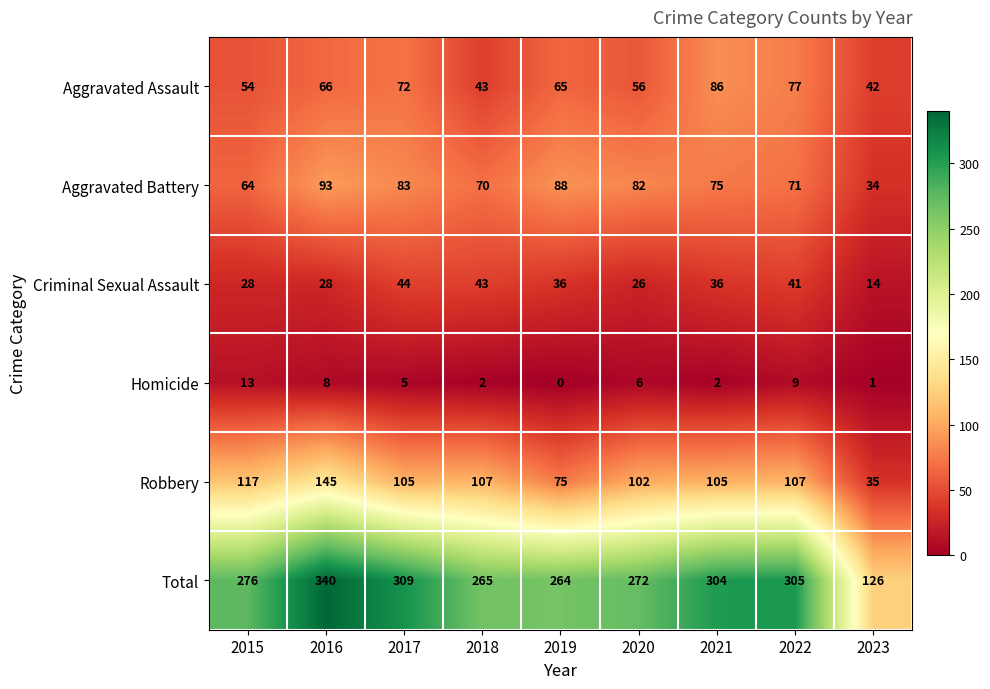

How many positive values does the Homicide series have?

8